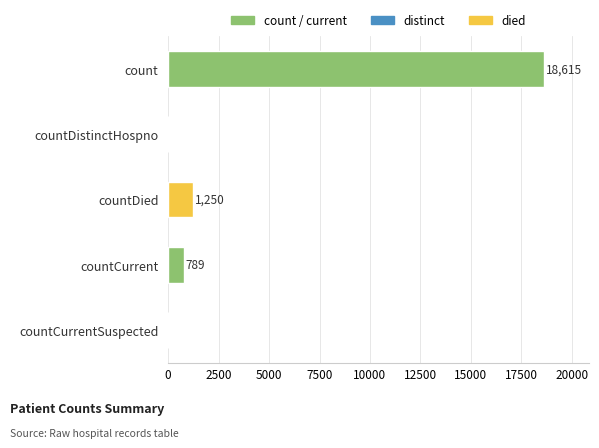

Is it true that the value at countDied is 1250?

True